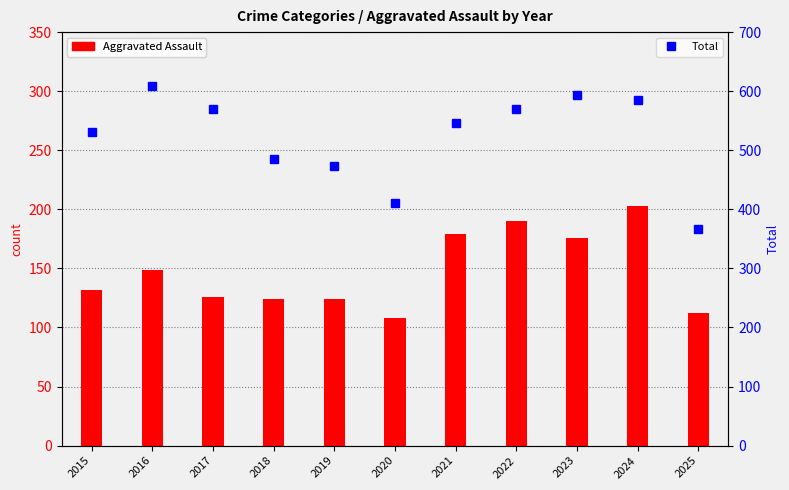

What is the total value across all series at 2022?

759